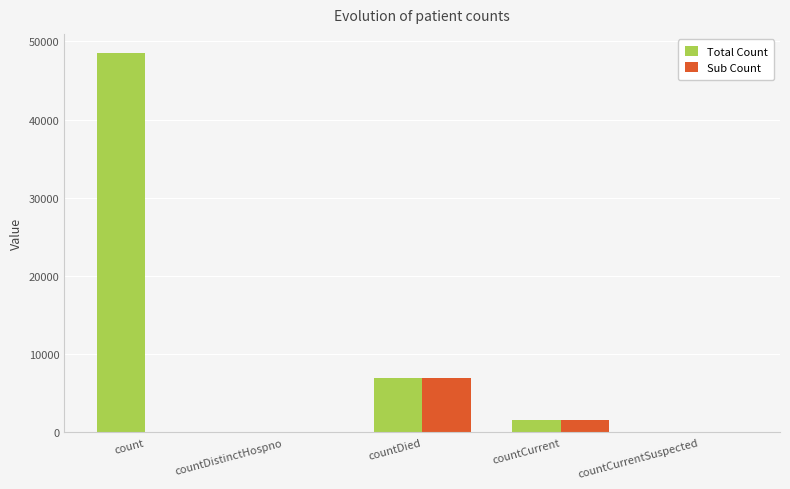

What is the sum of the Sub Count values at countDistinctHospno and countDied?

6910